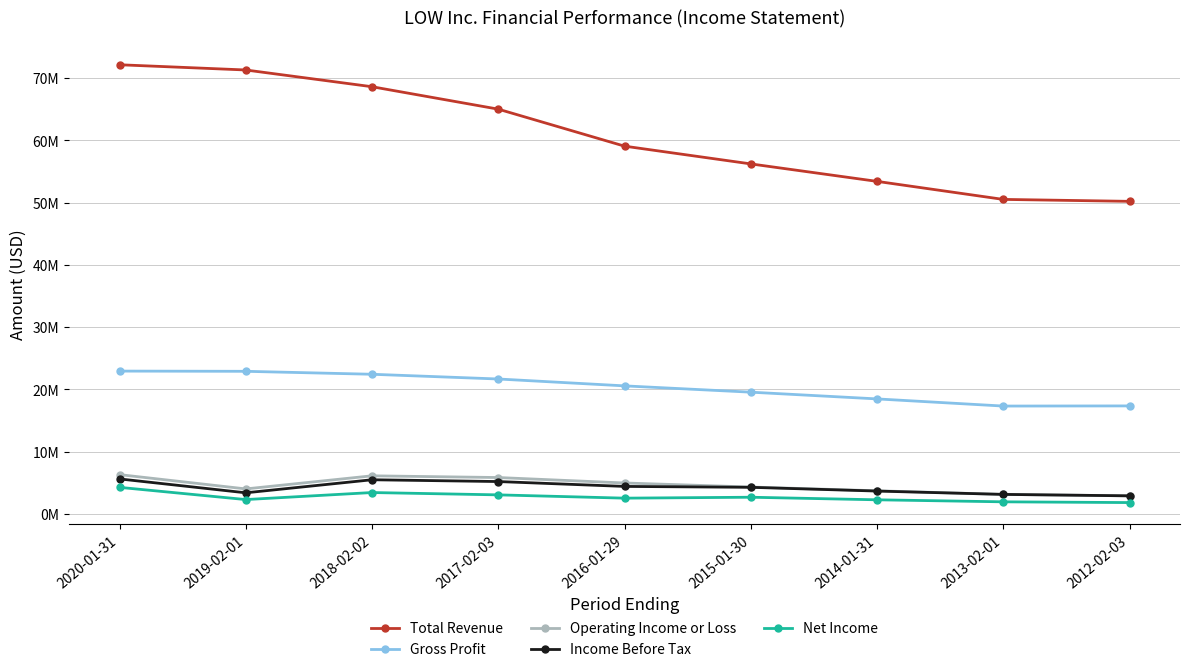

At how many categories does at least one series exceed 17721152?

9